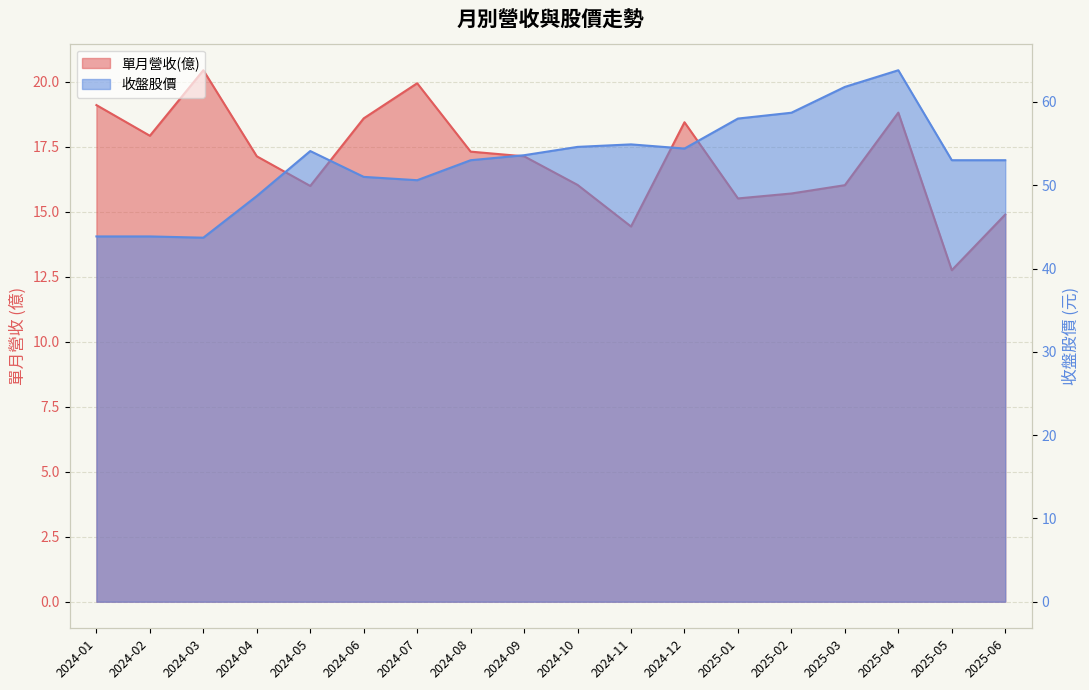

What is the total value across all series at 2024-04?

65.8